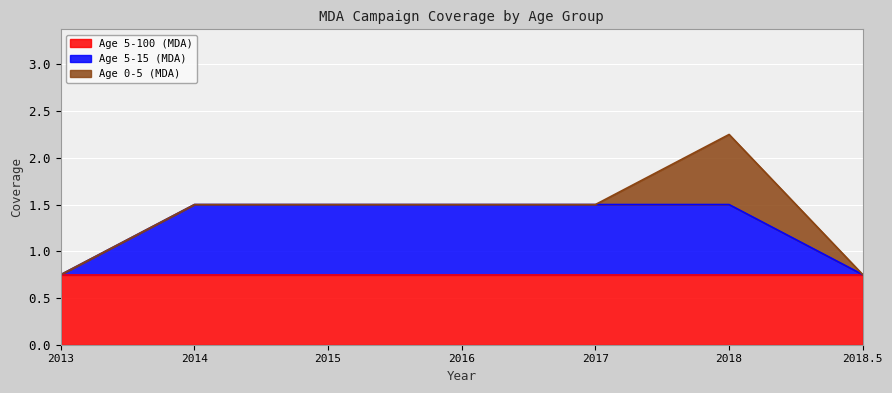

At how many categories does at least one series exceed 0?

7